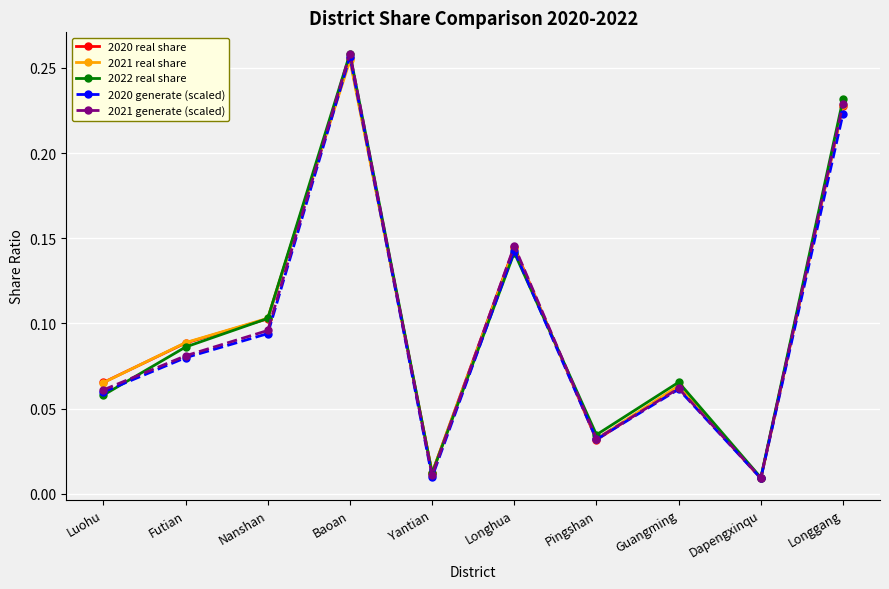

How many series are shown in this chart?

5